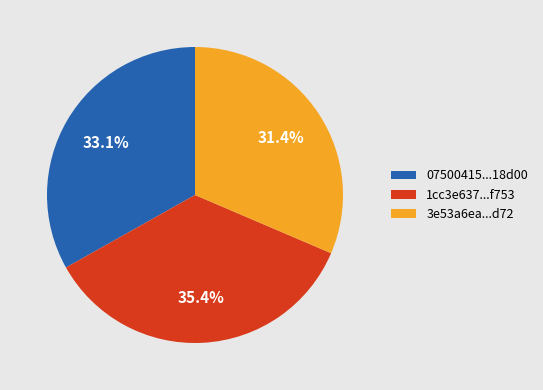

What portion of the pie excludes 07500415...18d00?

66.9%